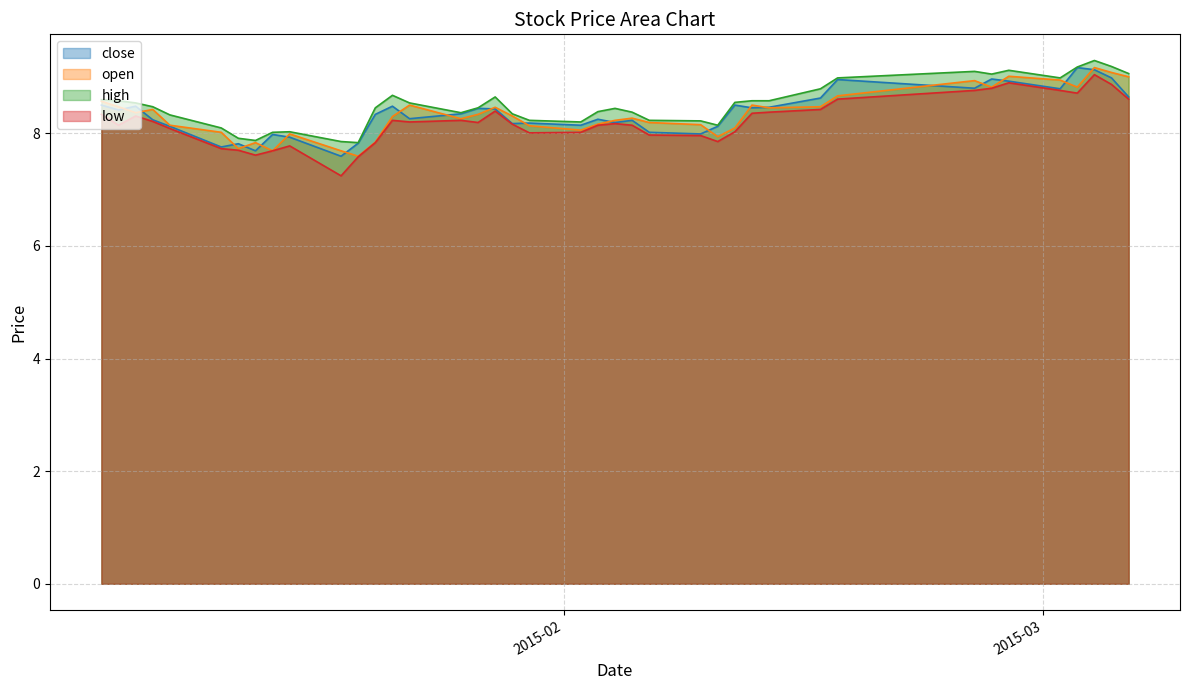

What is the average value of the open series?

8.3